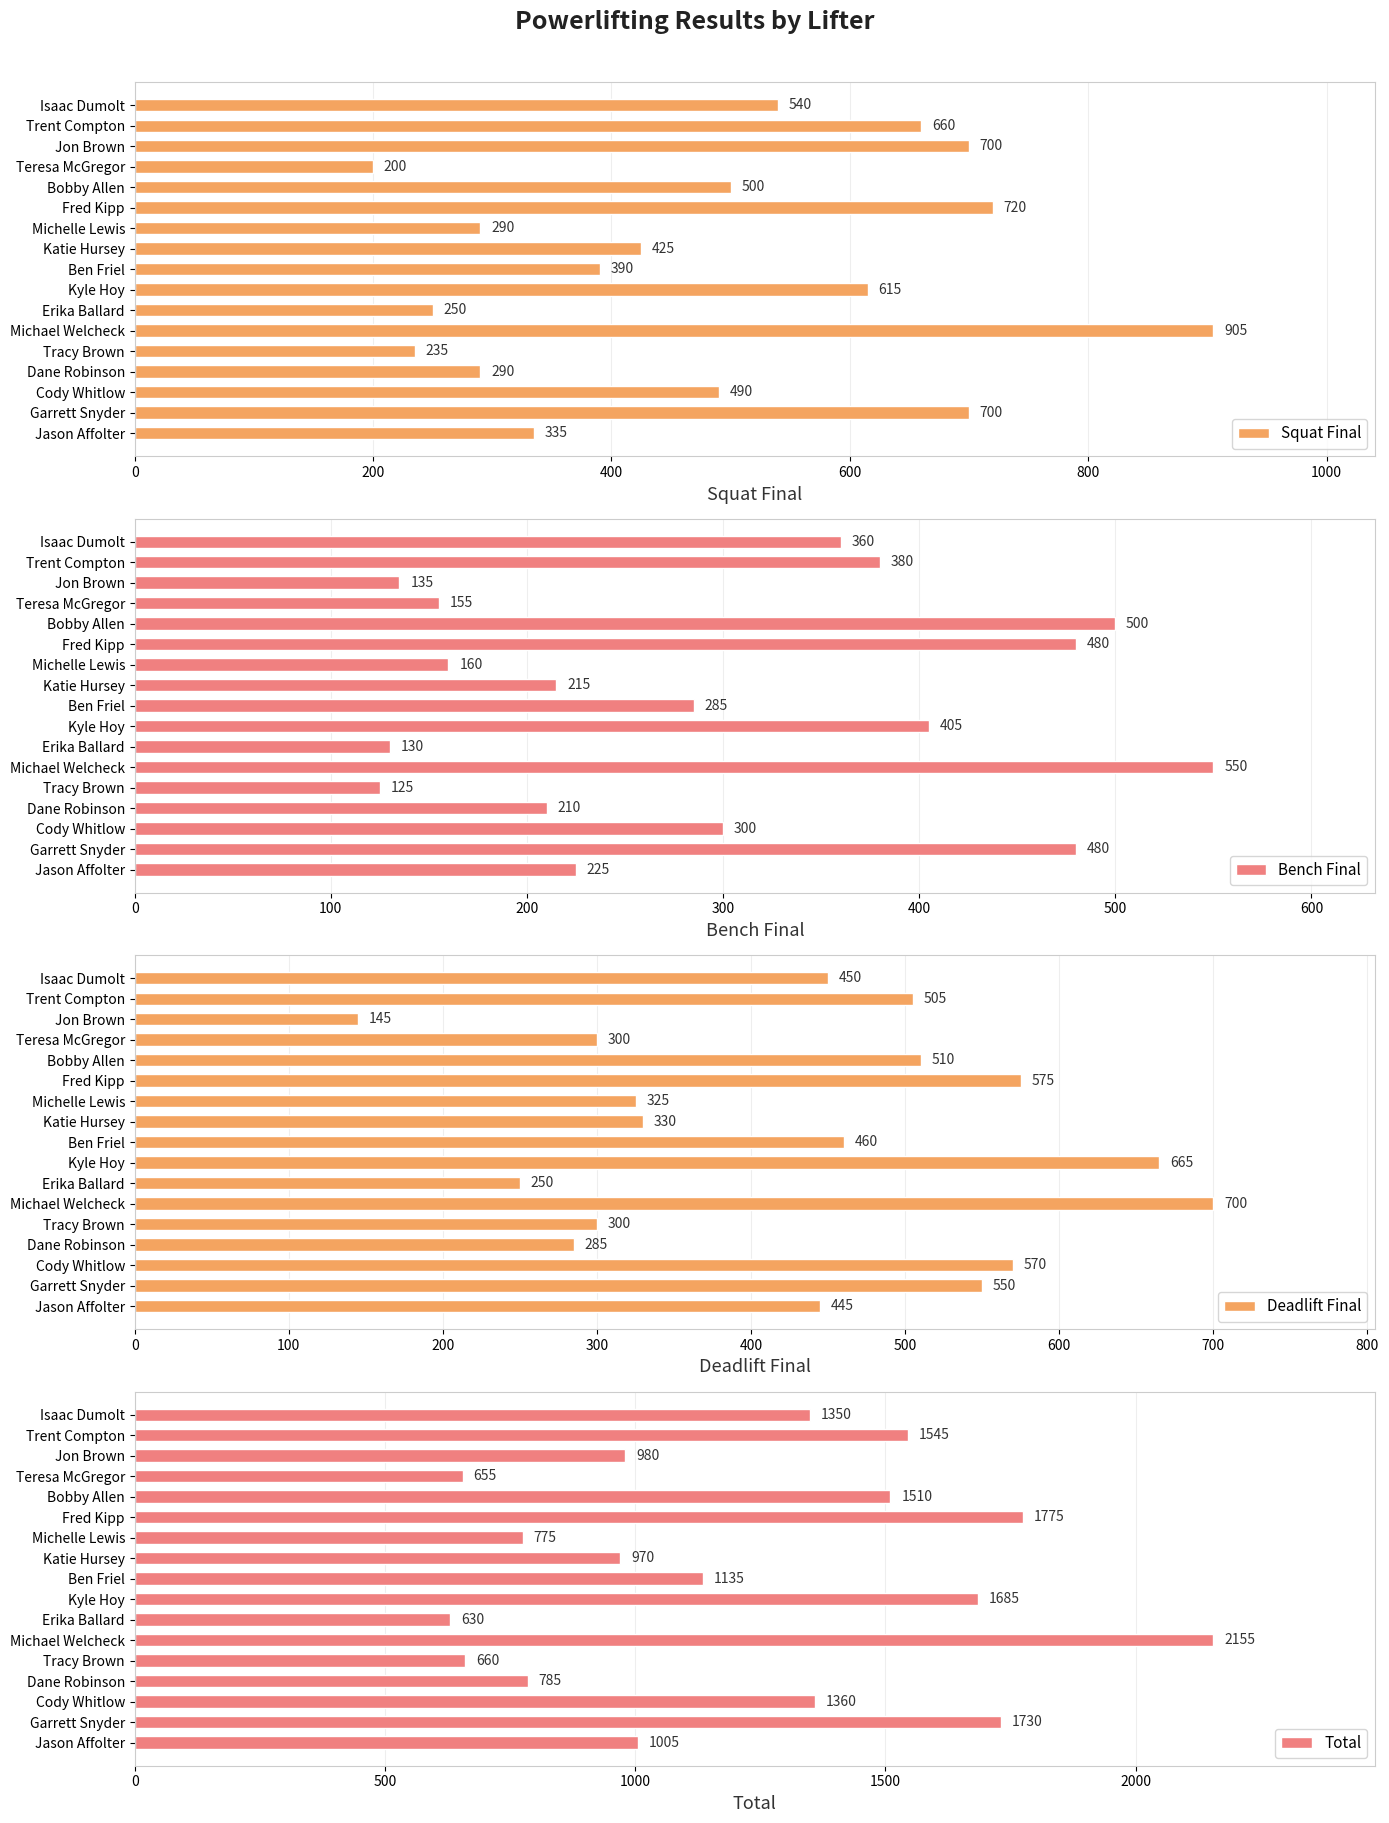

Which series has the largest range (max minus min)?

Total